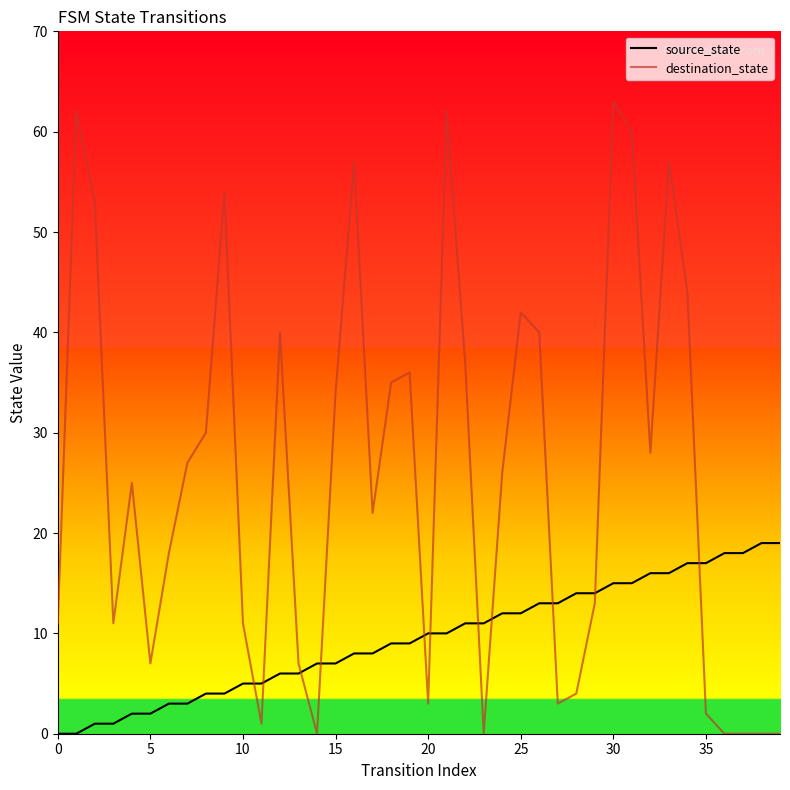

At which category is the sum across all series the highest?

30